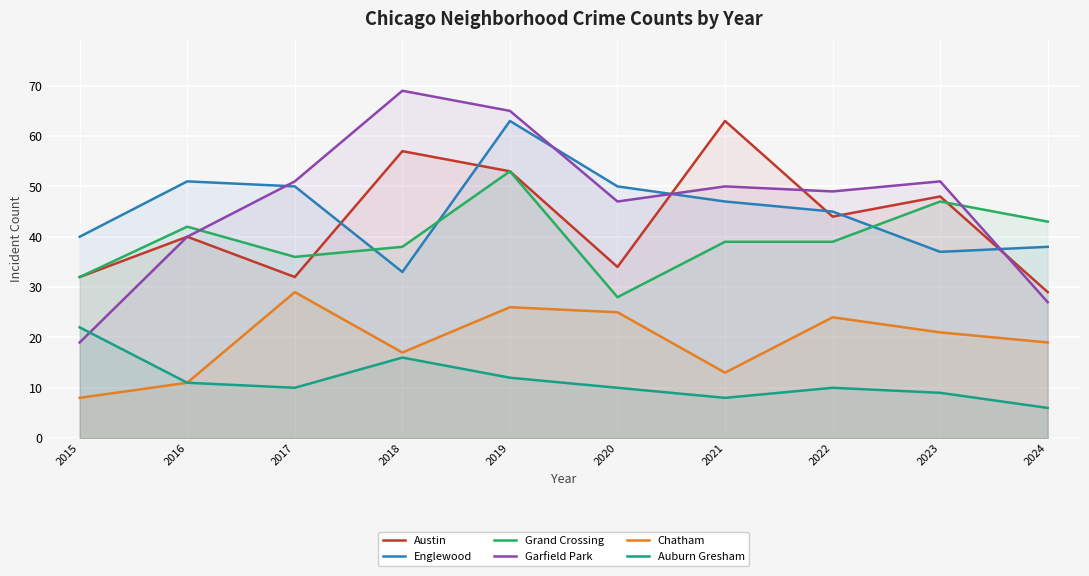

Where is Auburn Gresham nearest to the value 14?

2018